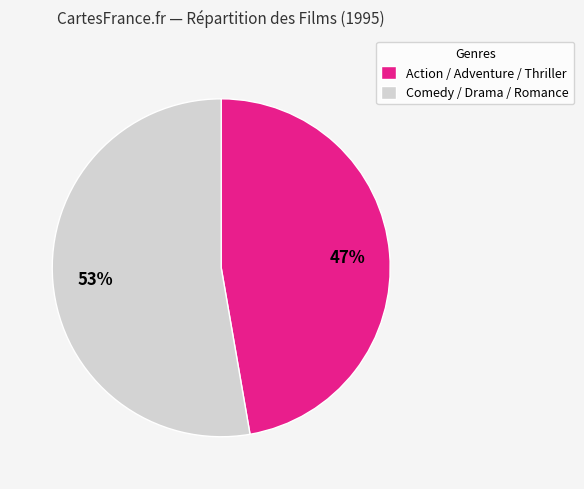

Does Action / Adventure / Thriller account for over 50% of the chart?

No